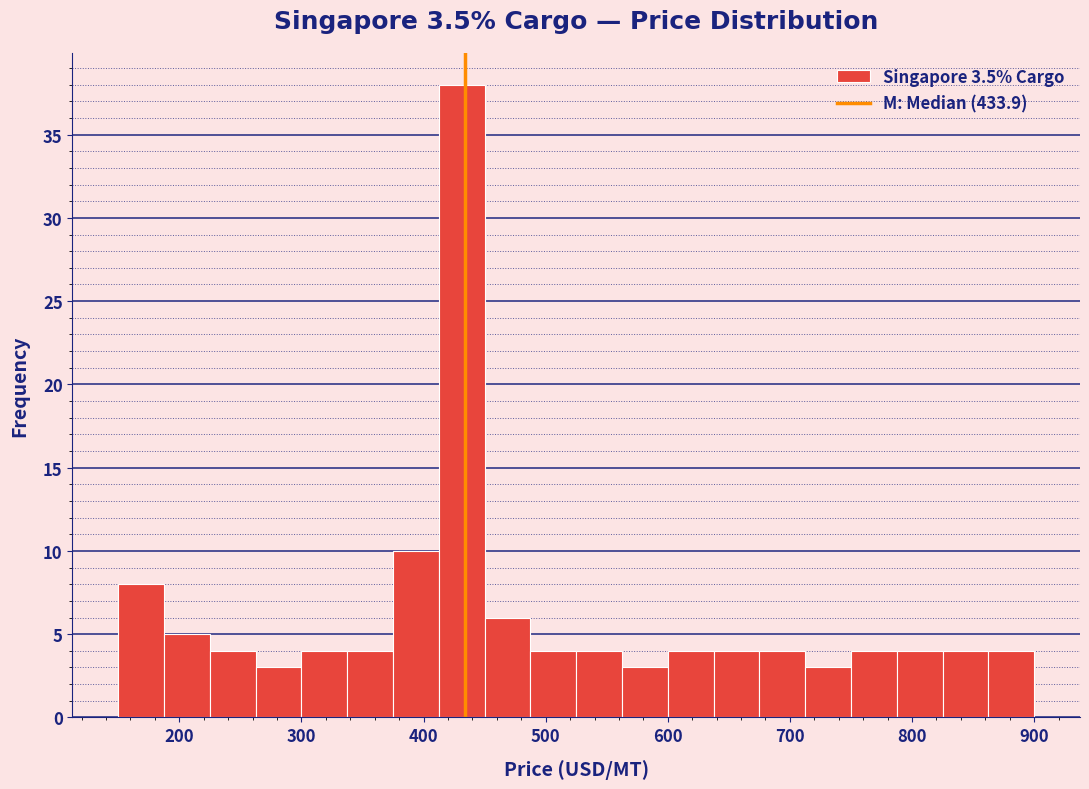

Read against the x-axis, roughly where is the centre of the tallest bar?

430